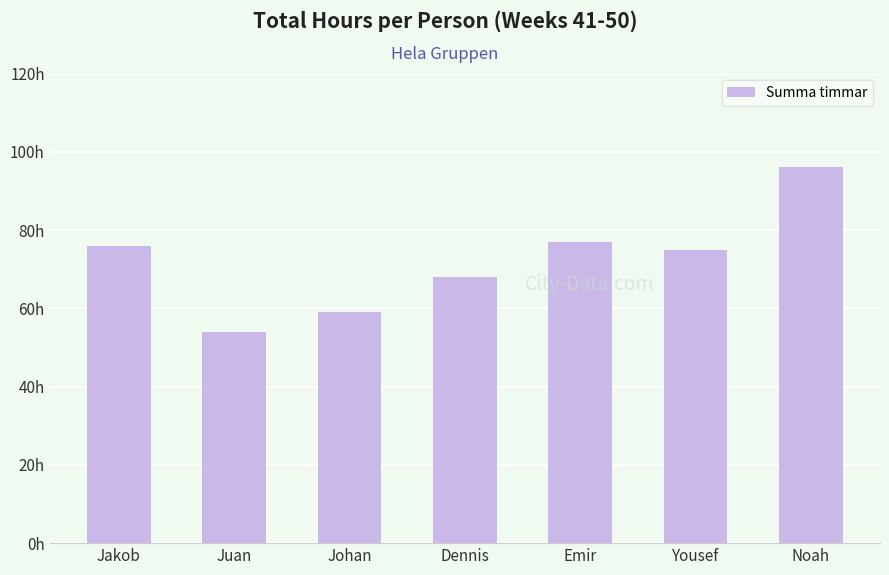

True or false: the data shows 24 at Johan.

False